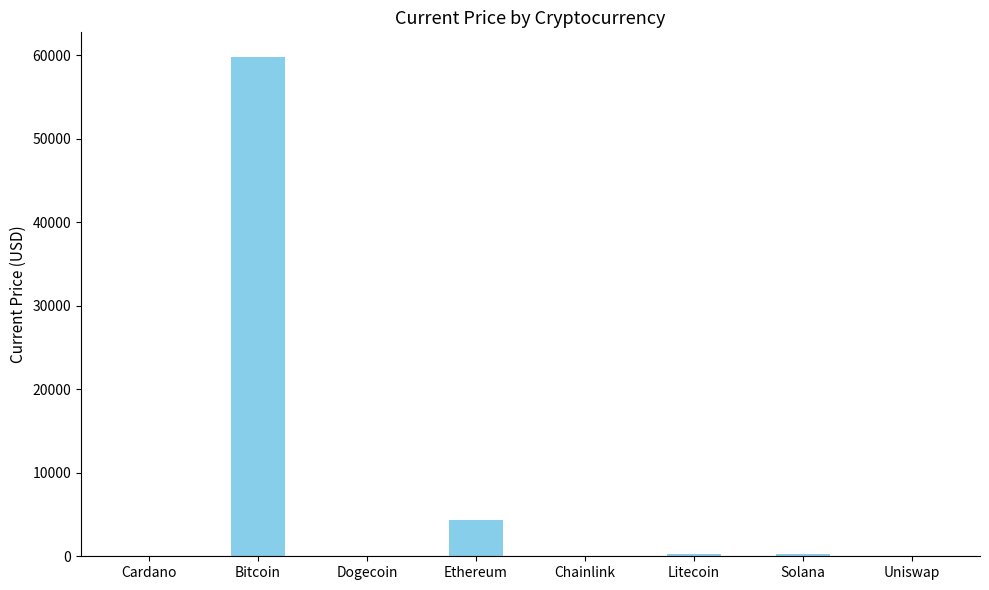

Where is the data nearest to the value 29874?

Ethereum